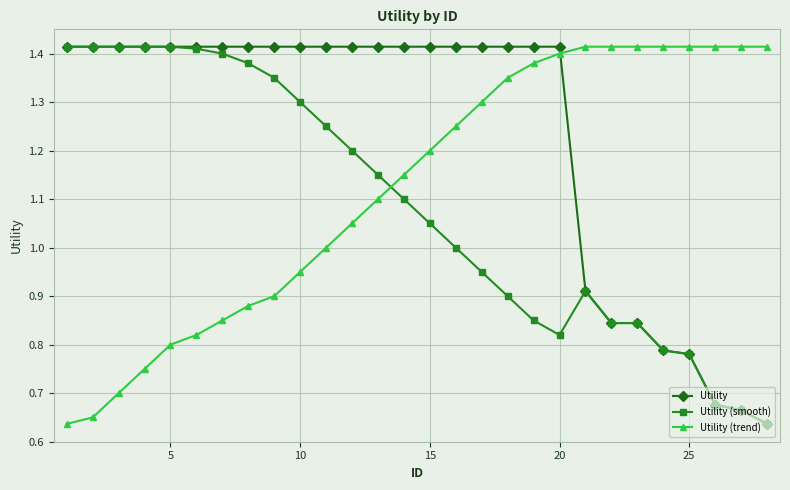

List the series in order of their overall mean, lowest first.

Utility (smooth), Utility (trend), Utility